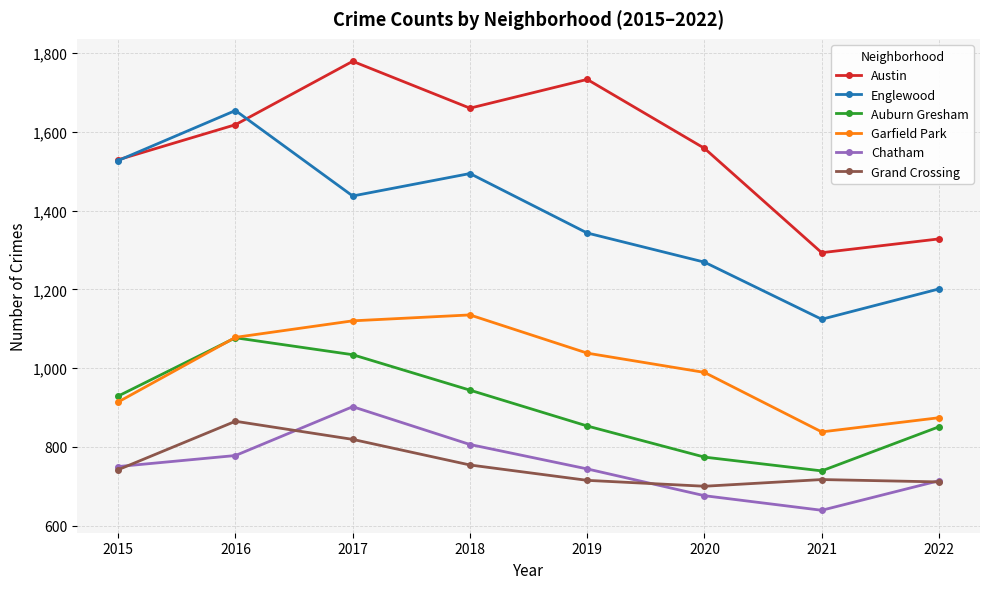

Rank the series at 2017 from lowest to highest value.

Grand Crossing, Chatham, Auburn Gresham, Garfield Park, Englewood, Austin